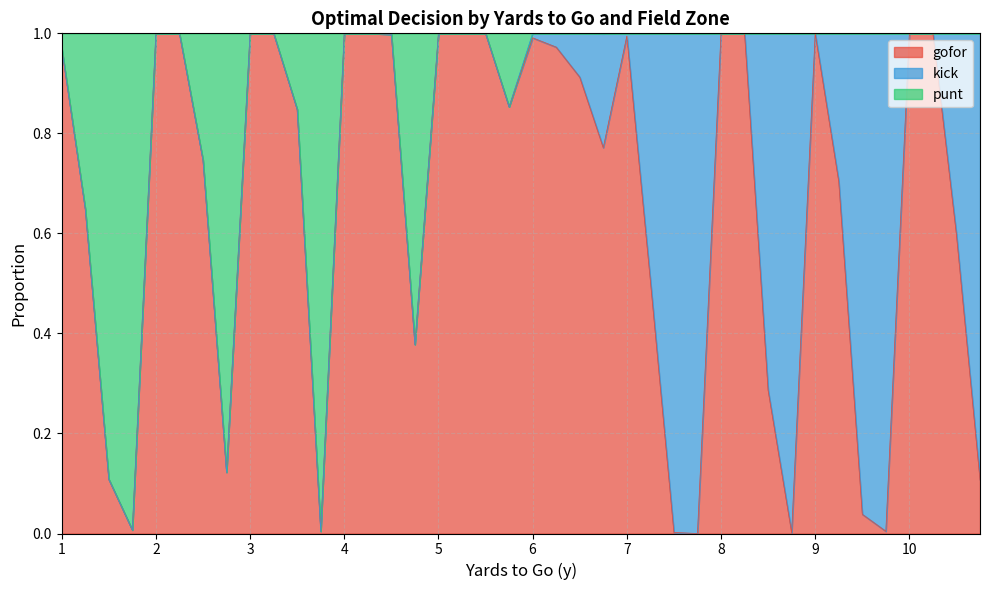

What are all the series names shown in the legend?

gofor, kick, punt